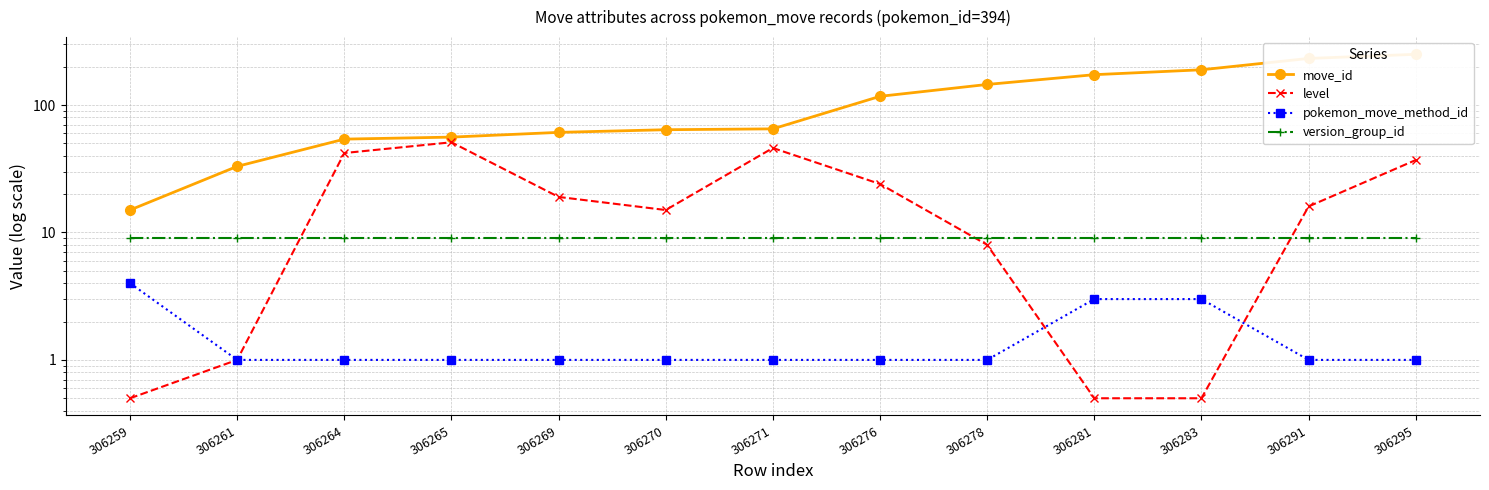

How many lines are shown in the chart?

4